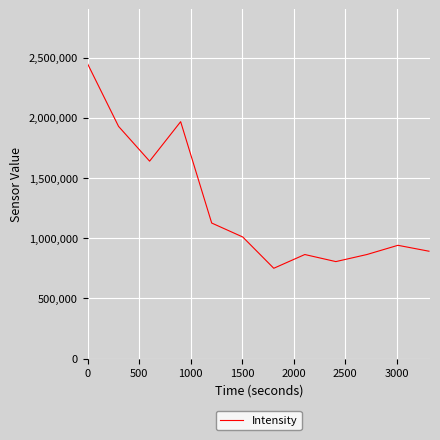

What is the greatest value displayed?

2449103.0